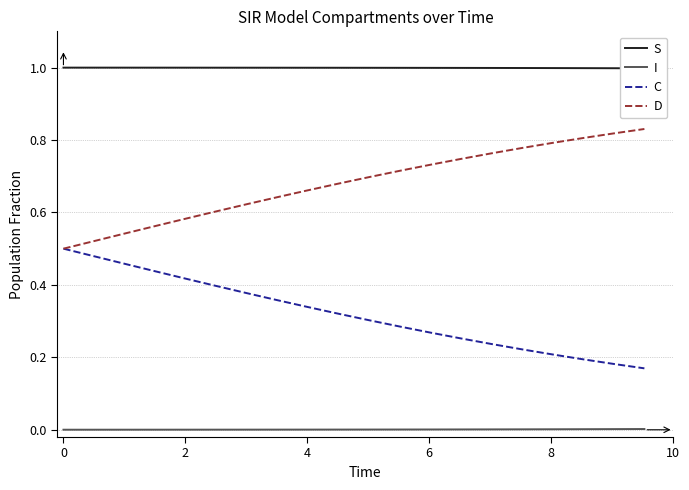

True or false: I and D cross at least once.

False